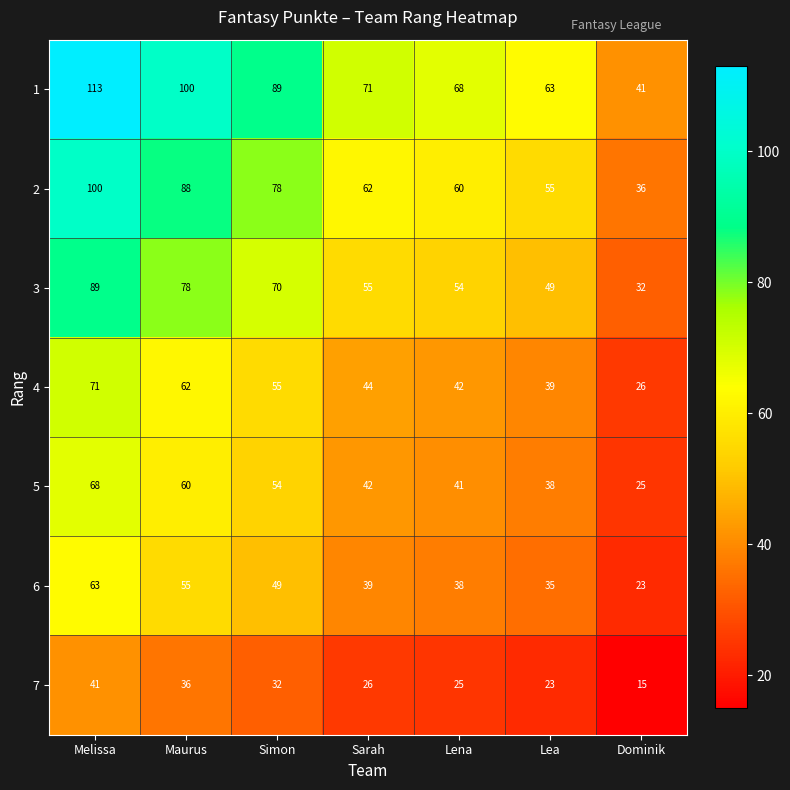

Count the number of categories in the chart.

7